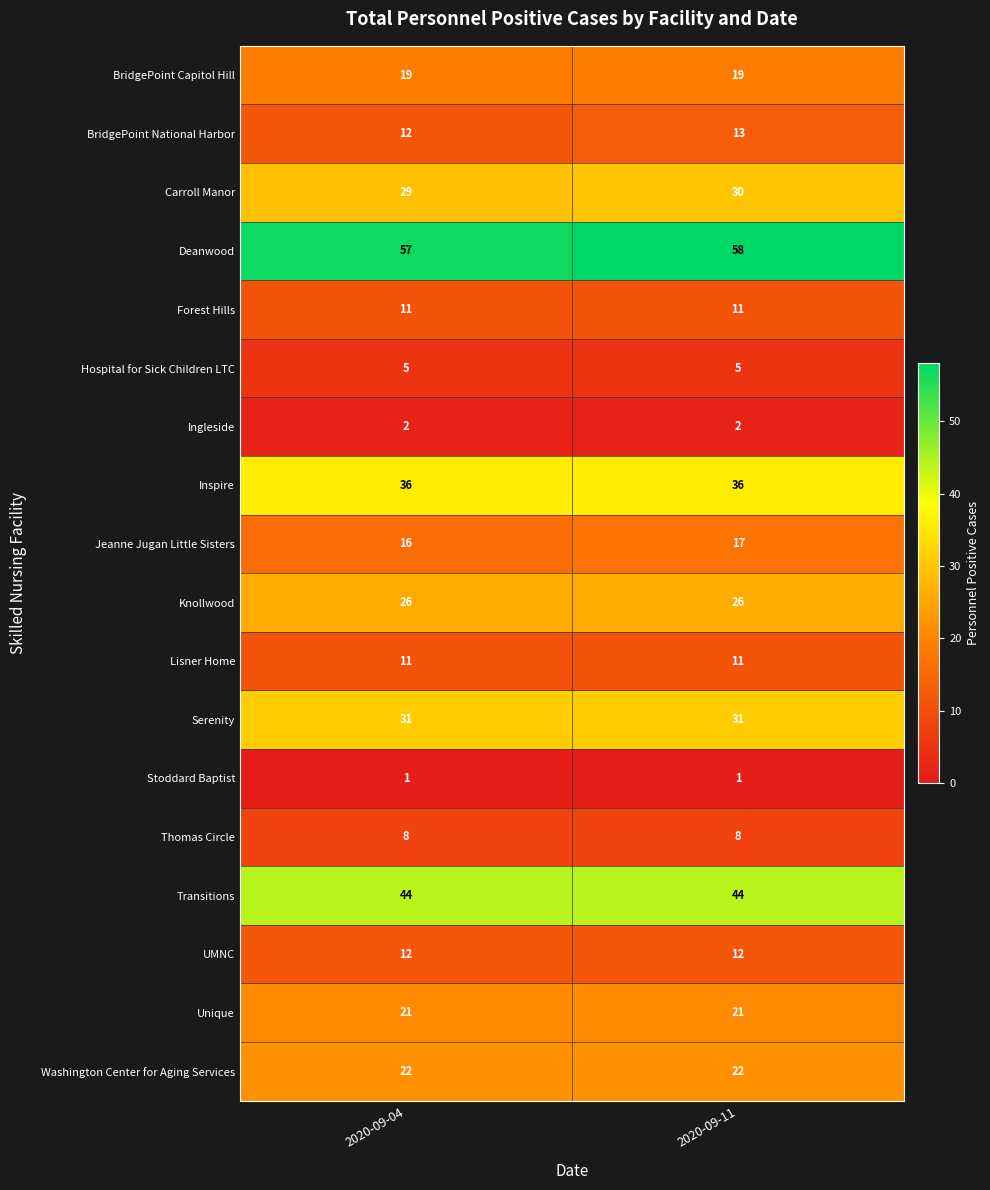

What is the sum of the Carroll Manor values at 2020-09-04 and 2020-09-11?

59